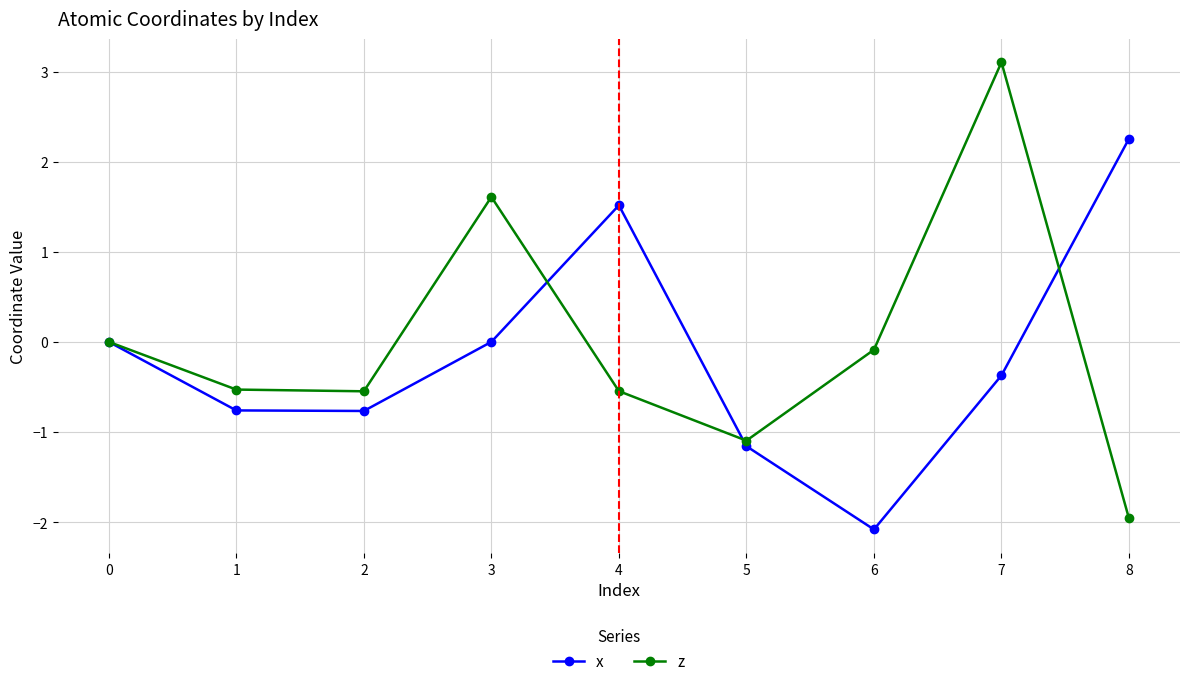

True or false: x has more than 2 points higher than both neighbors.

False